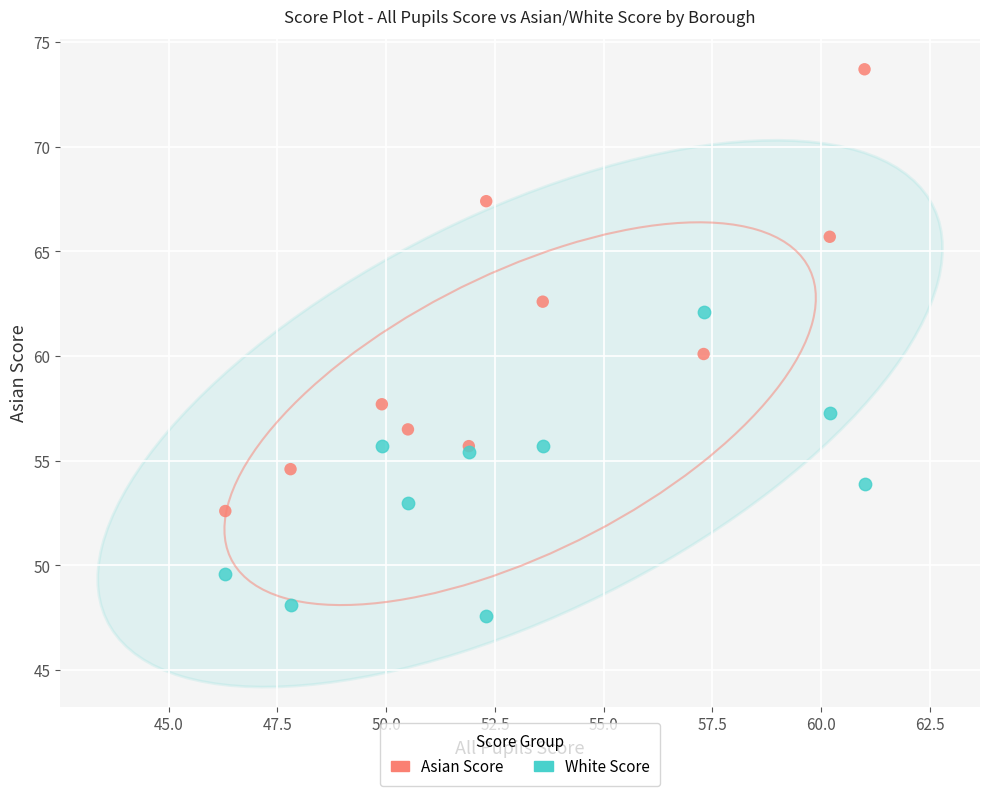

What is the X range (max minus min) for the scatter plot?

14.7